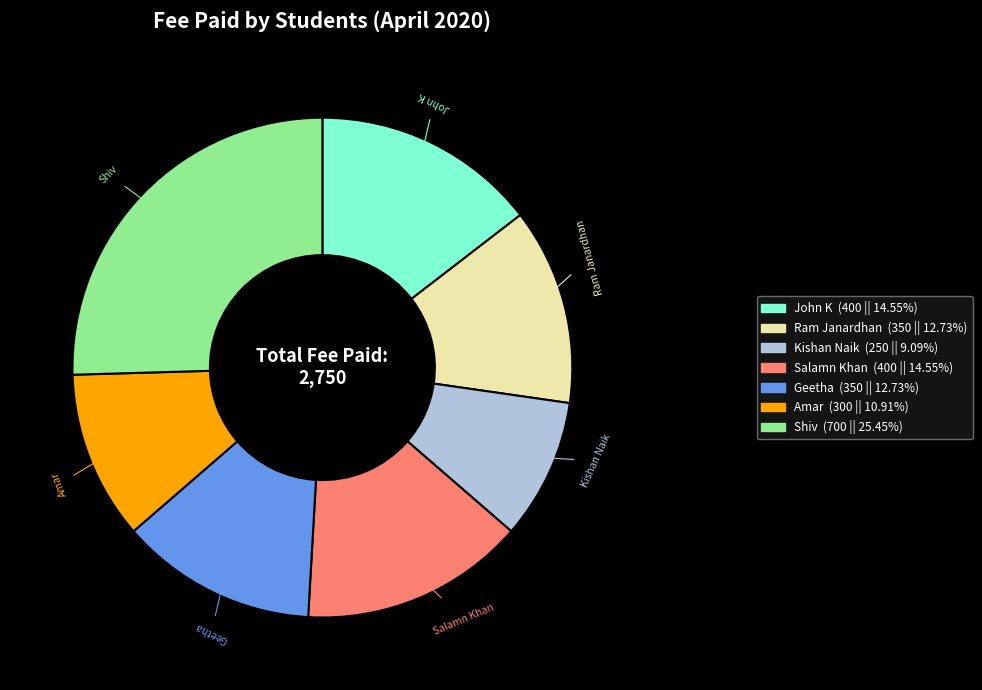

Which category has the smallest portion of the pie?

Kishan Naik